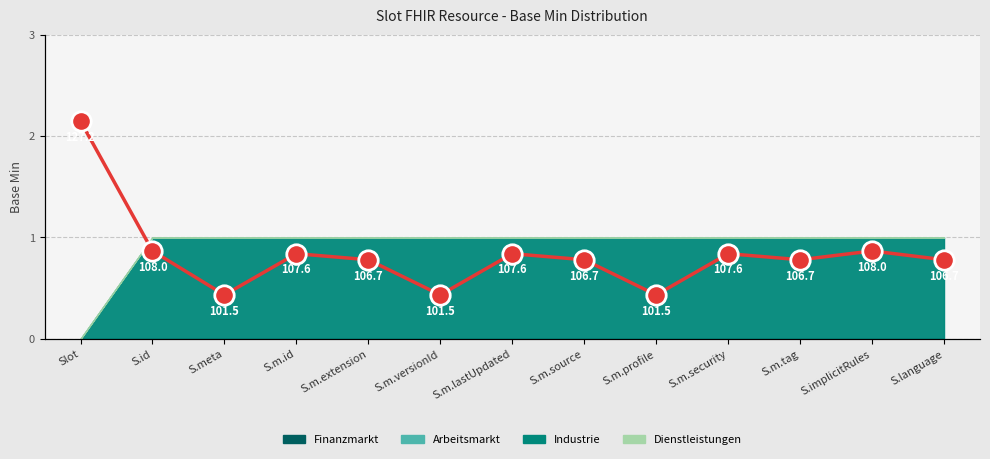

List the labels in order of value, smallest first.

S.meta, S.m.versionId, S.m.profile, S.m.extension, S.m.source, S.m.tag, S.language, S.m.id, S.m.lastUpdated, S.m.security, S.id, S.implicitRules, Slot